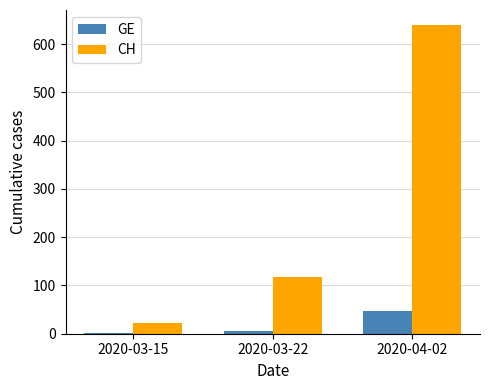

At which label is CH closest to 330?

2020-03-22